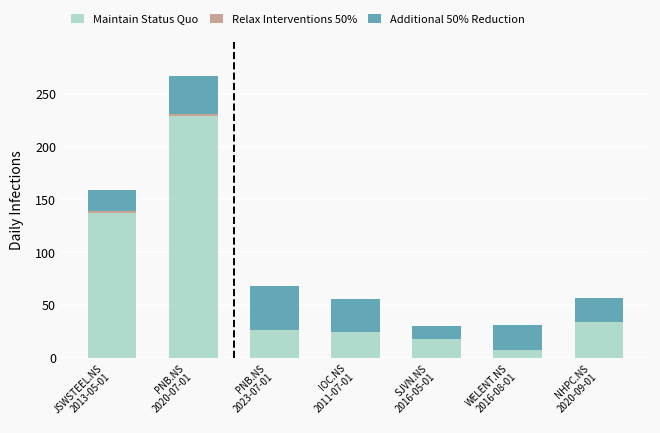

What is the sum of all Maintain Status Quo values?

477.9